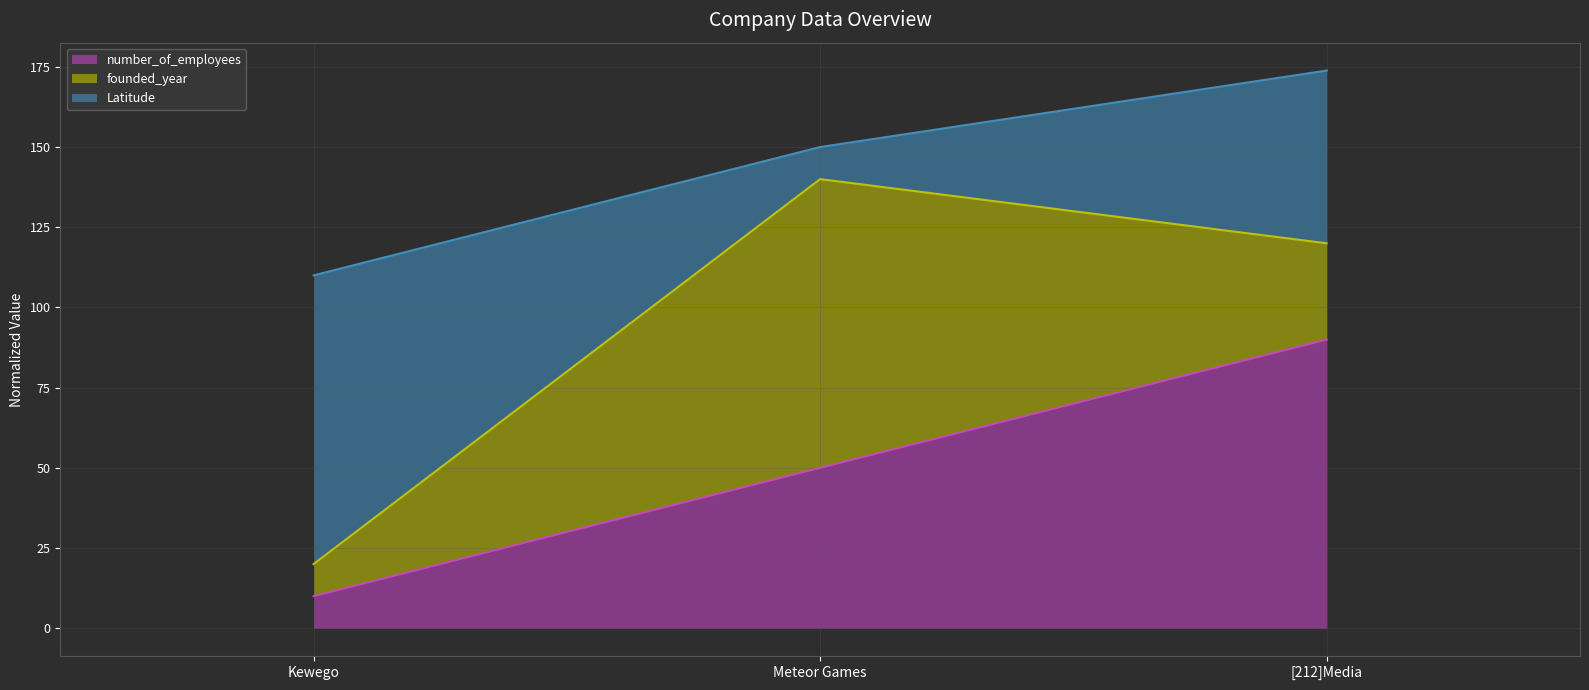

Does the chart display data point markers on the line(s)?

No